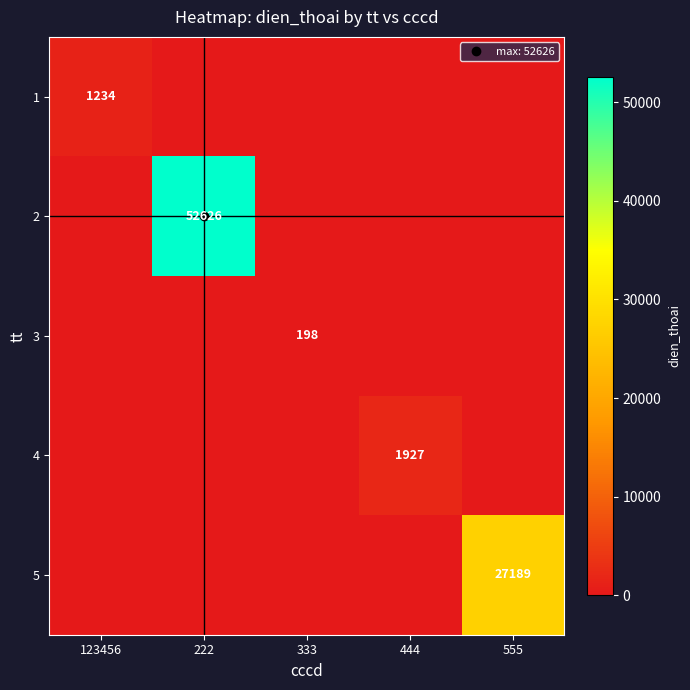

Is it true that 1 equals 575 at 444?

False